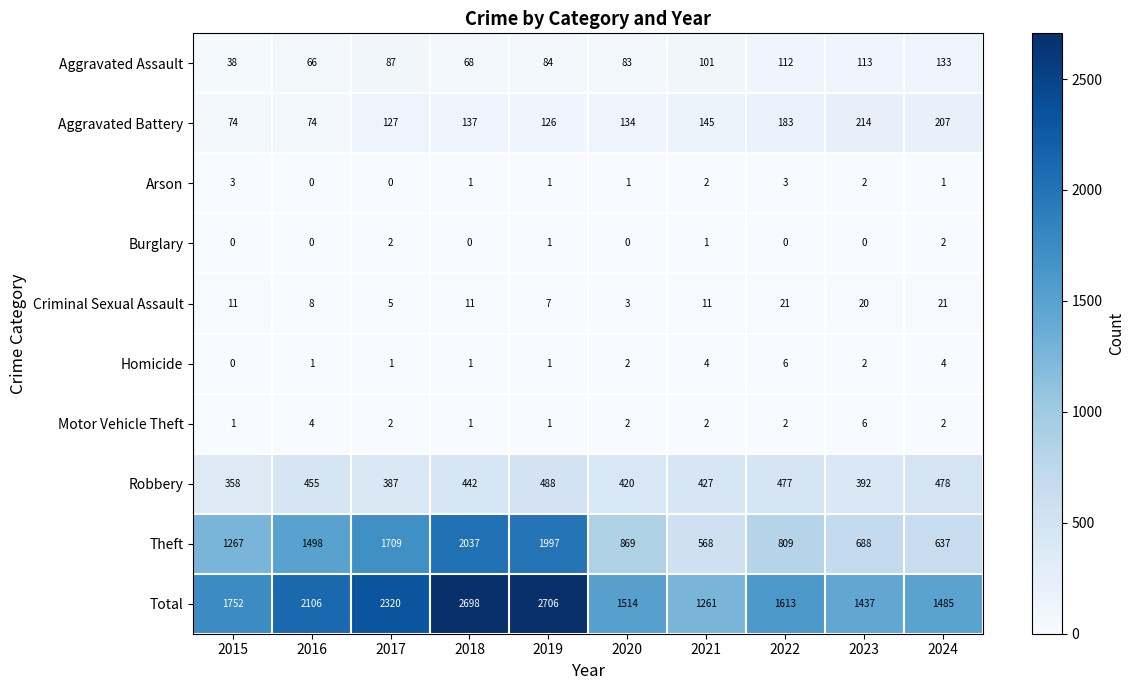

List the labels in order of Aggravated Assault value, smallest first.

2015, 2016, 2018, 2020, 2019, 2017, 2021, 2022, 2023, 2024